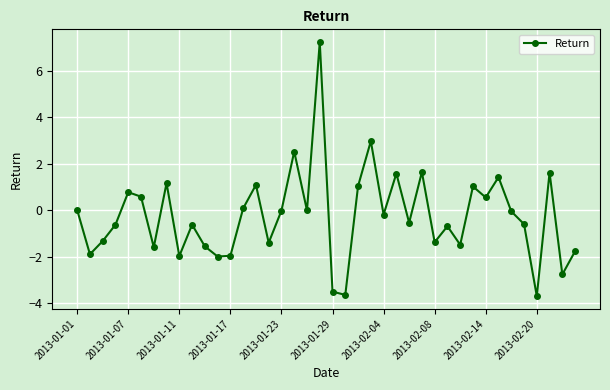

How many interior local peaks (higher than both neighbors) does the data have?

13